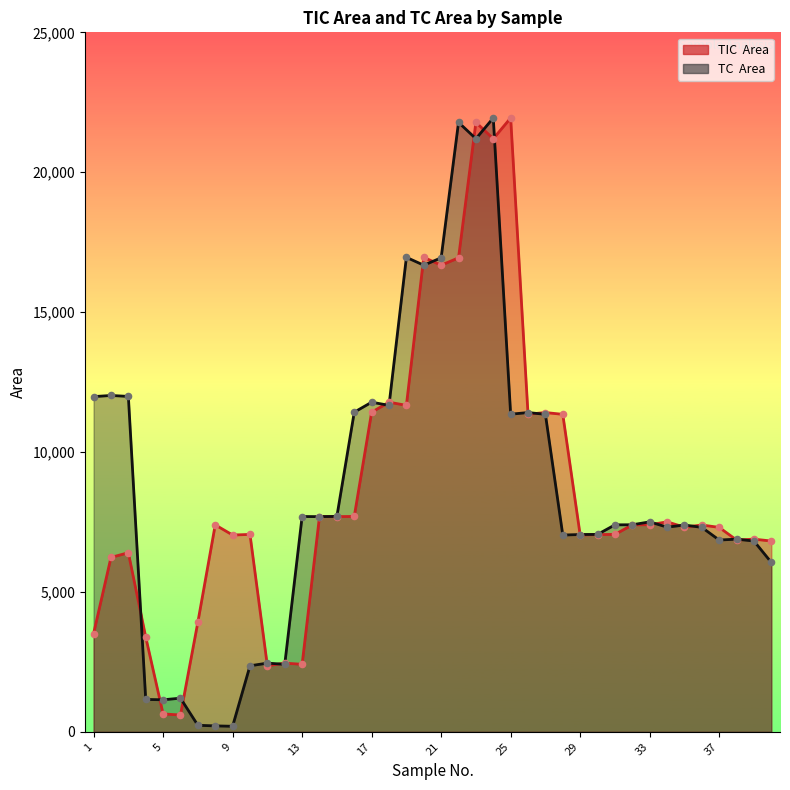

What are all the series names shown in the legend?

TIC  Area, TC  Area